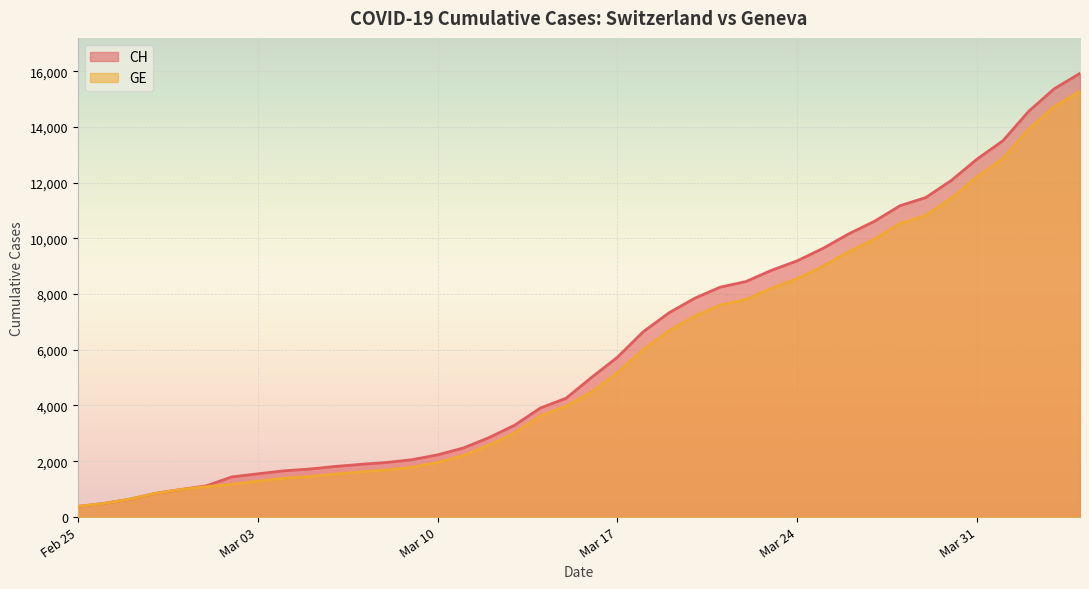

Reading left to right, transcribe all the data shown in this chart.

CH: 375	479	630	840	981	1113	1436	1544	1652	1715	1809	1885	1952	2051	2226	2472	2845	3291	3908	4259	5012	5731	6644	7323	7847	8249	8449	8855	9196	9642	10162	10613	11175	11467	12086	12852	13505	14561	15375	15926
GE: 375	479	630	840	981	1083	1171	1278	1384	1447	1538	1614	1681	1780	1955	2201	2574	3010	3627	3978	4485	5174	6002	6681	7205	7607	7807	8213	8554	9000	9520	9971	10533	10825	11444	12210	12863	13919	14733	15284